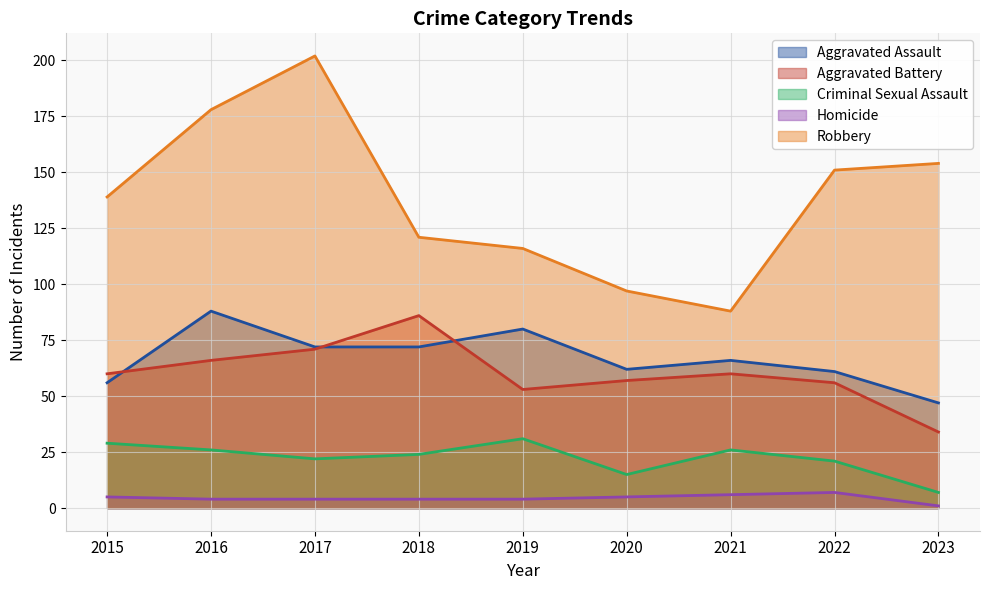

What is the minimum value shown in the chart?

1